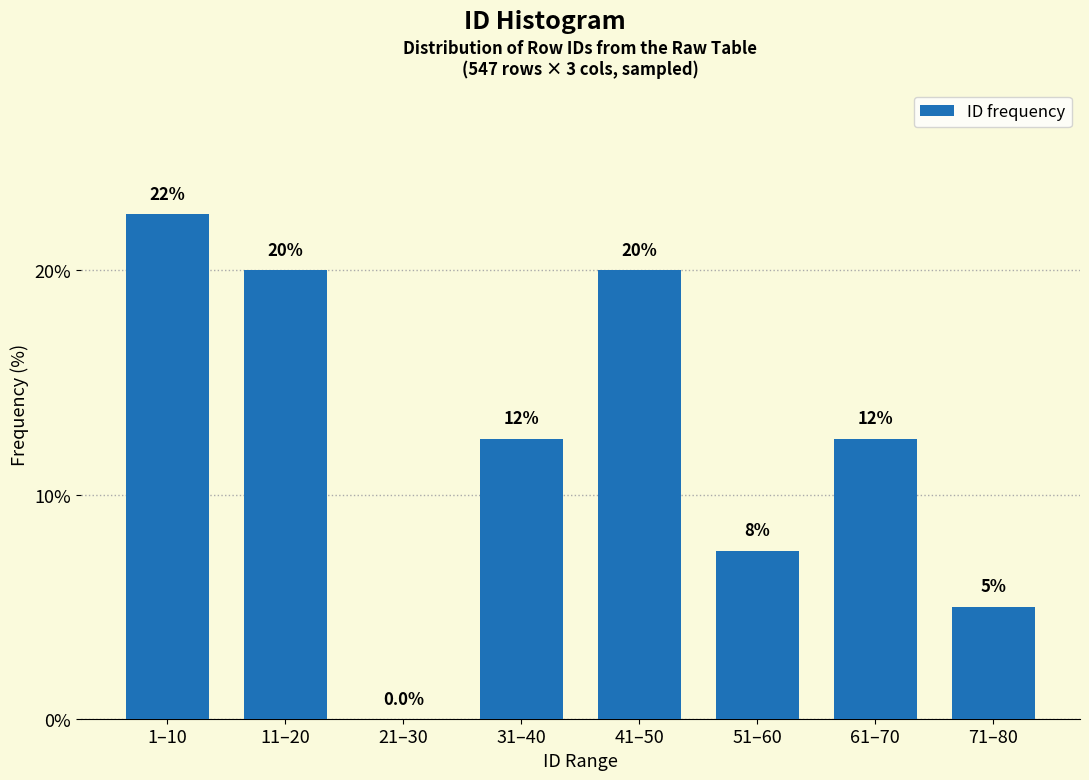

Reading right to left, extract all data points from this chart.

71–80=5.0	61–70=12.5	51–60=7.5	41–50=20.0	31–40=12.5	21–30=0.0	11–20=20.0	1–10=22.5